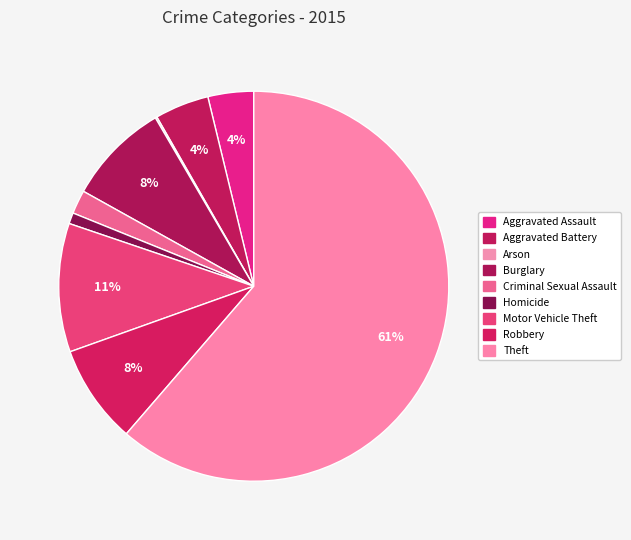

How many slices are in this pie chart?

9